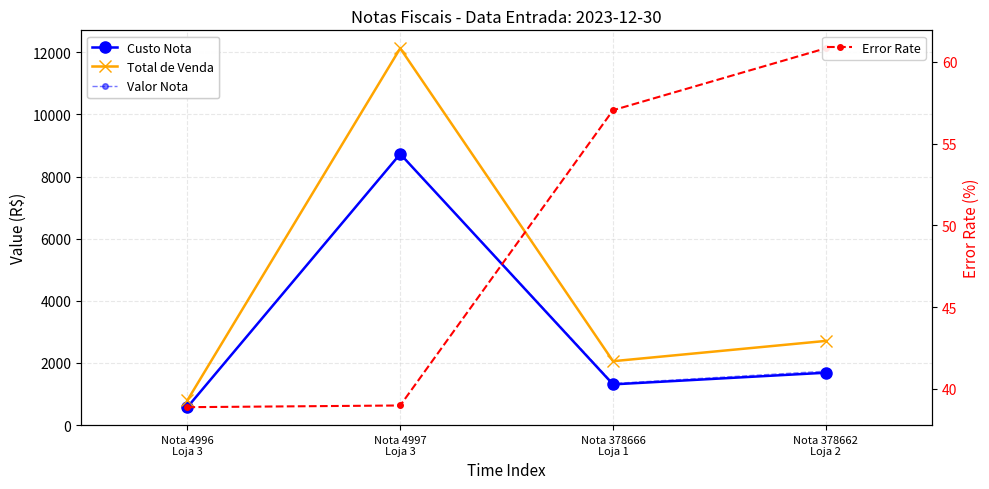

At which category does Custo Nota reach its first local valley?

Nota 378666
Loja 1